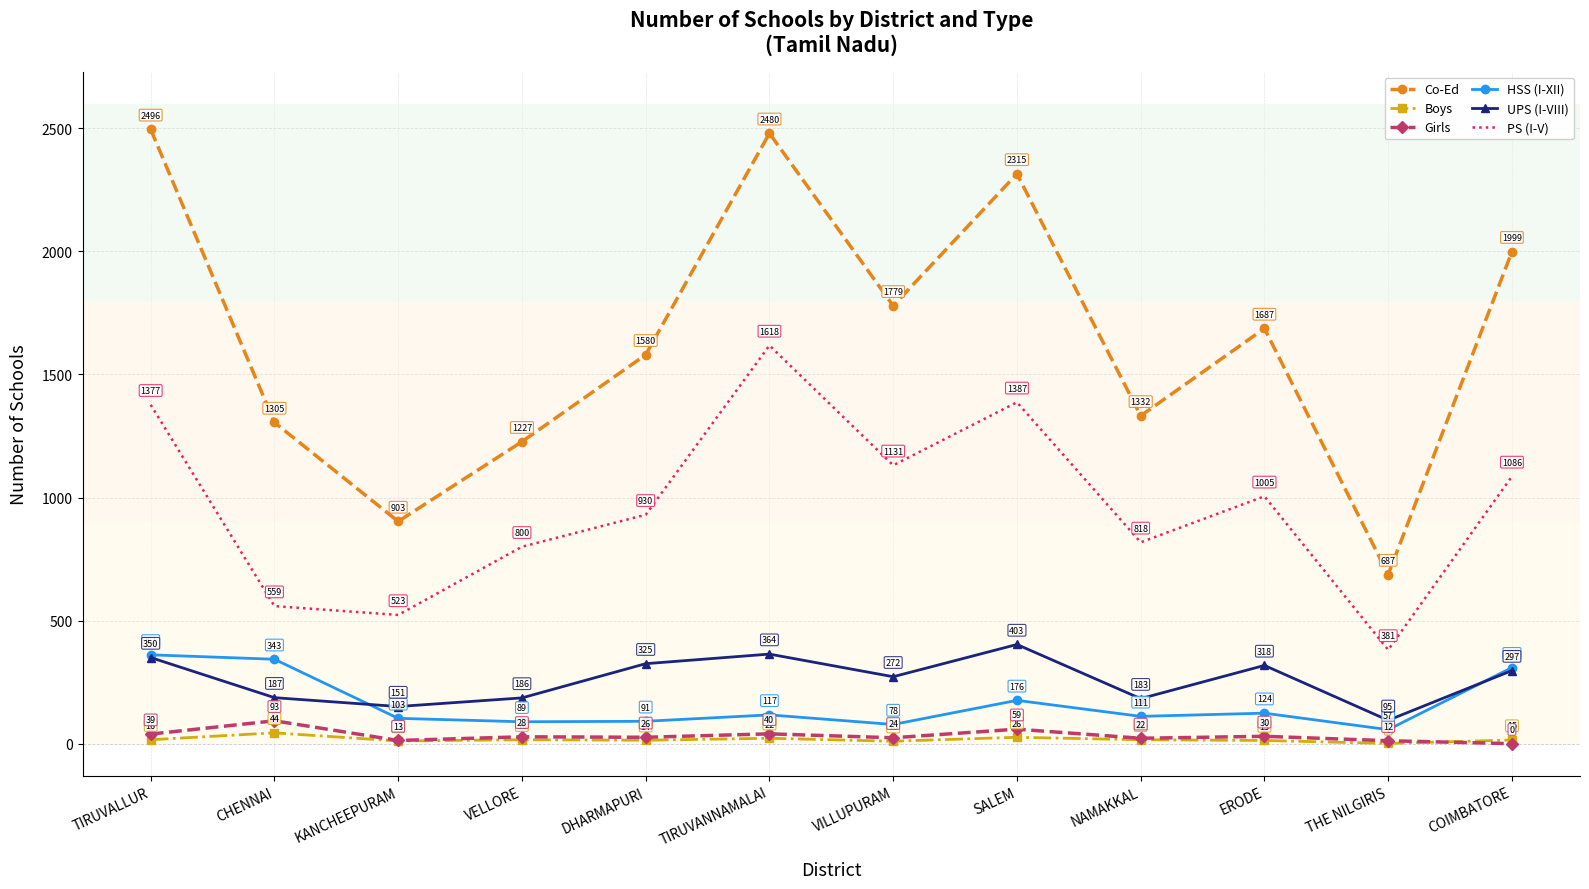

True or false: UPS (I-VIII) has more than 0 interior local peaks.

True